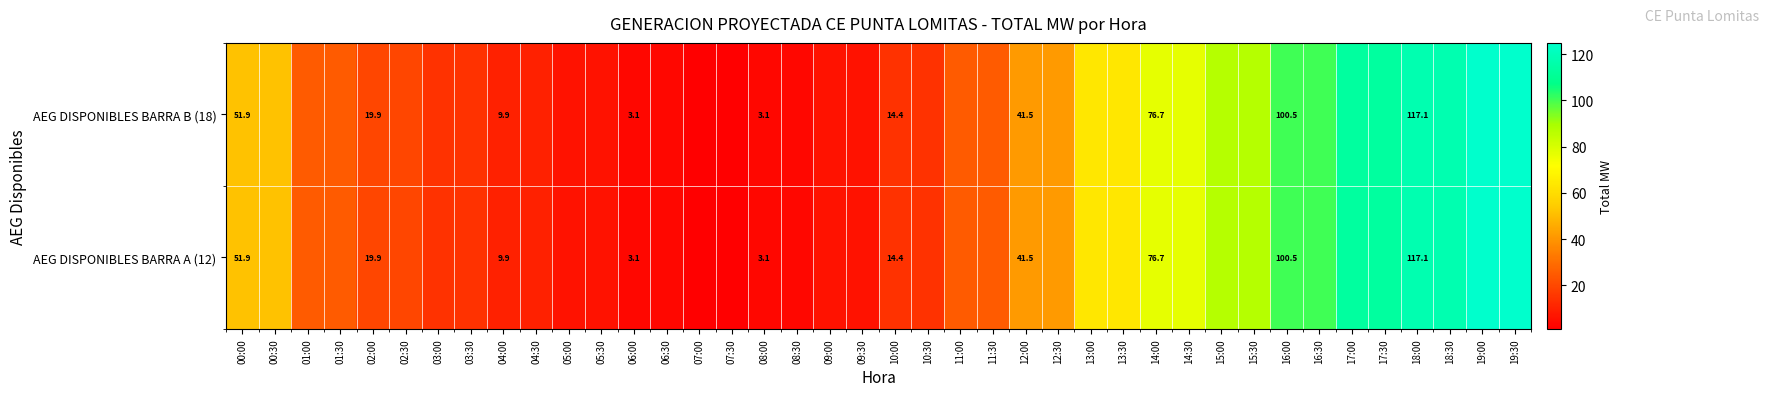

What is the greatest value displayed?

124.8